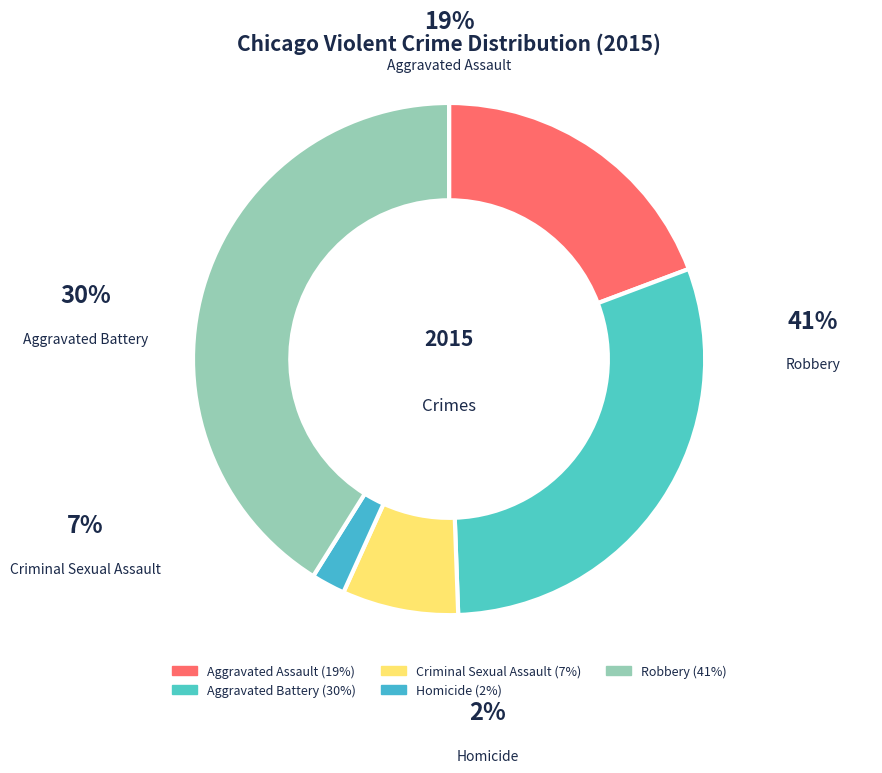

How many segments does this pie chart have?

5